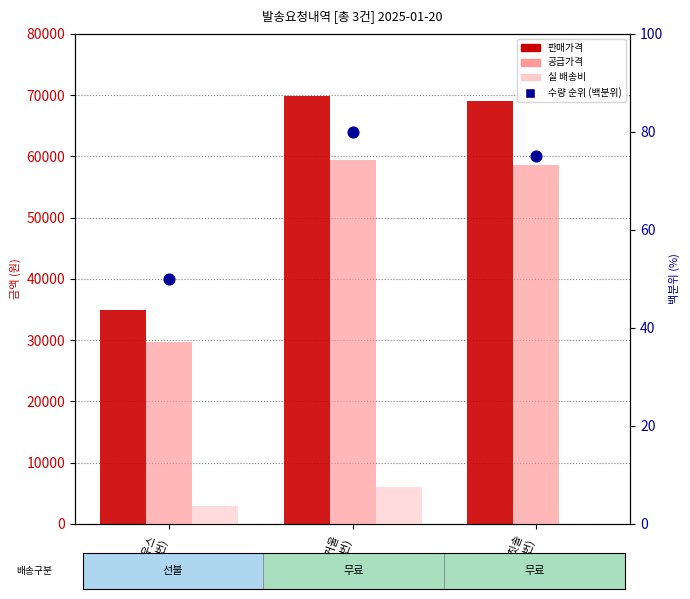

Which series has the widest spread of Y values?

판매가격